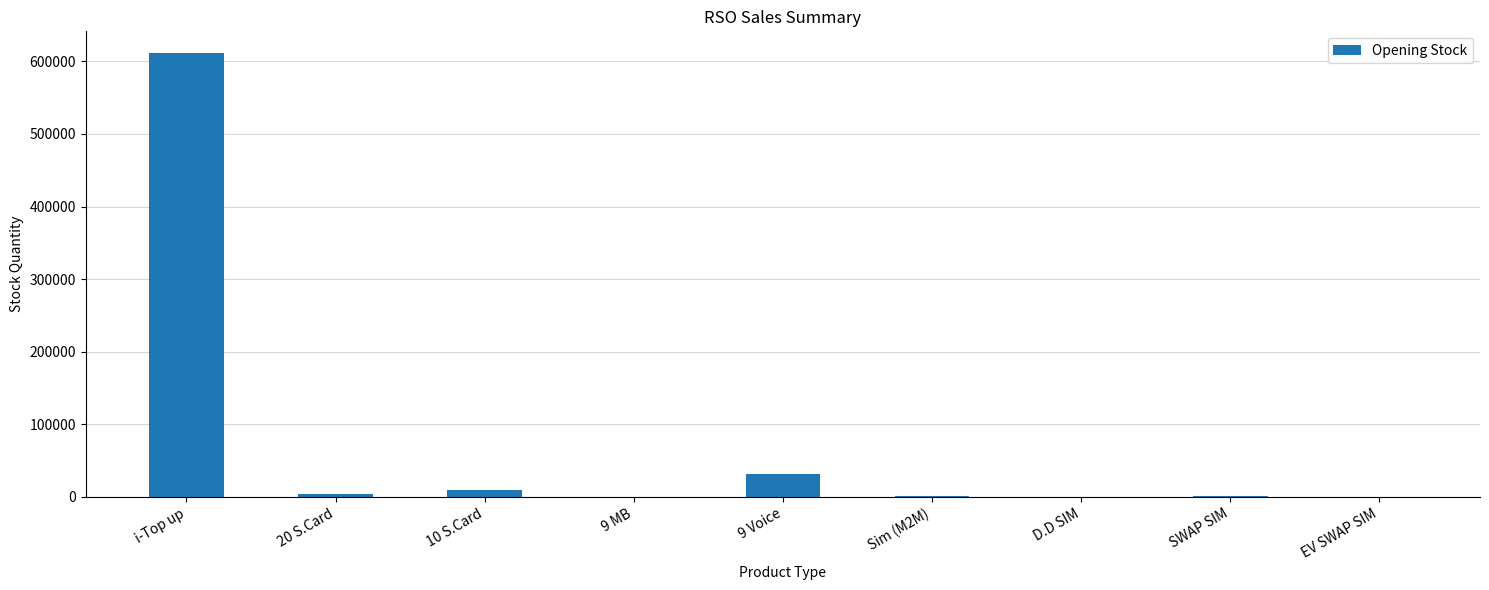

What is the sum of all values?

658490